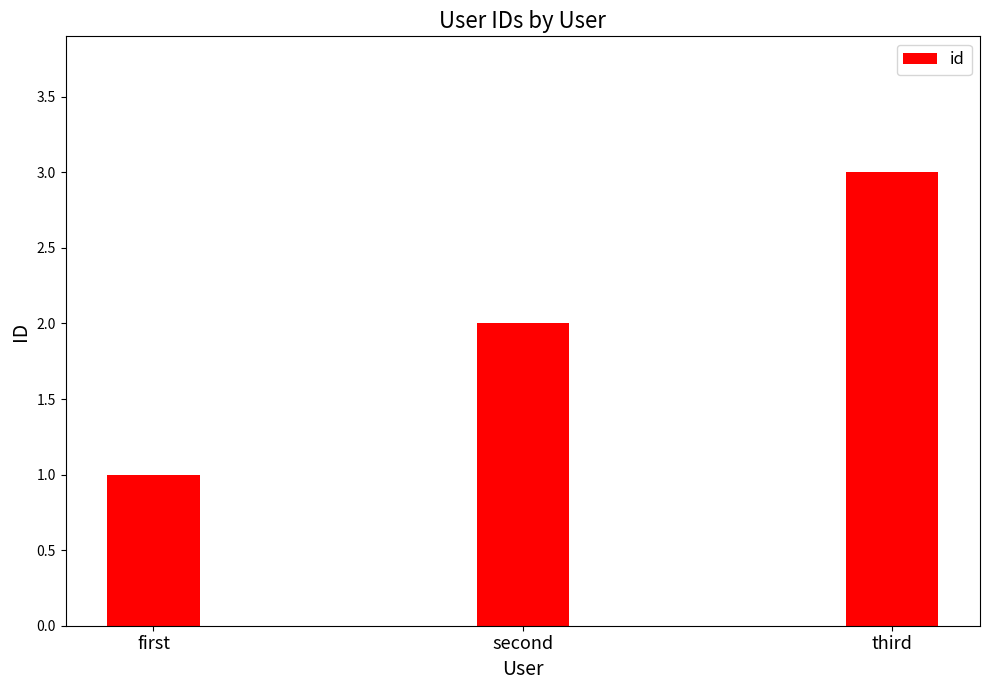

Which has a higher value, third or second?

third